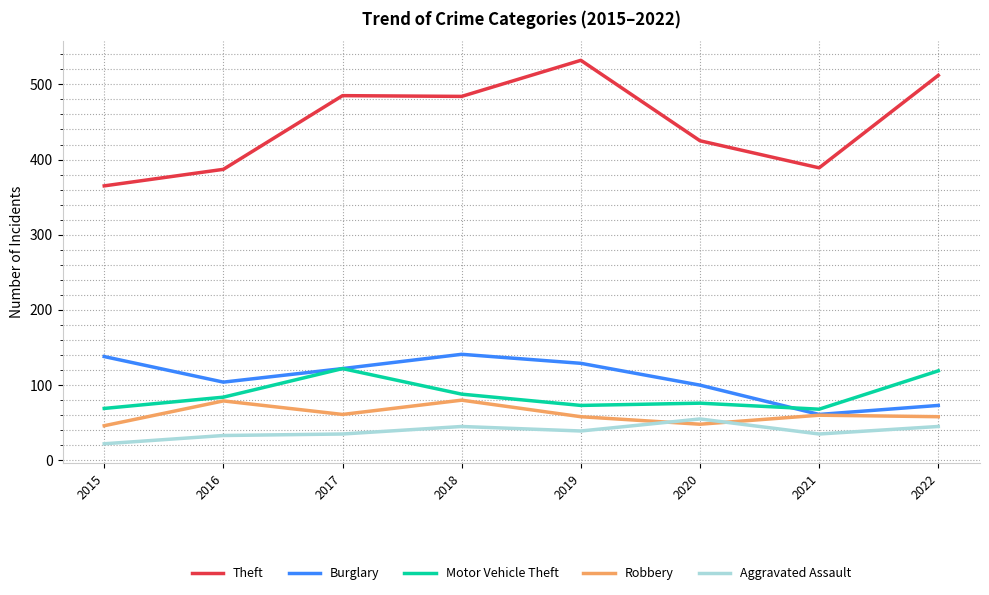

What is the total value across all series at 2017?

825